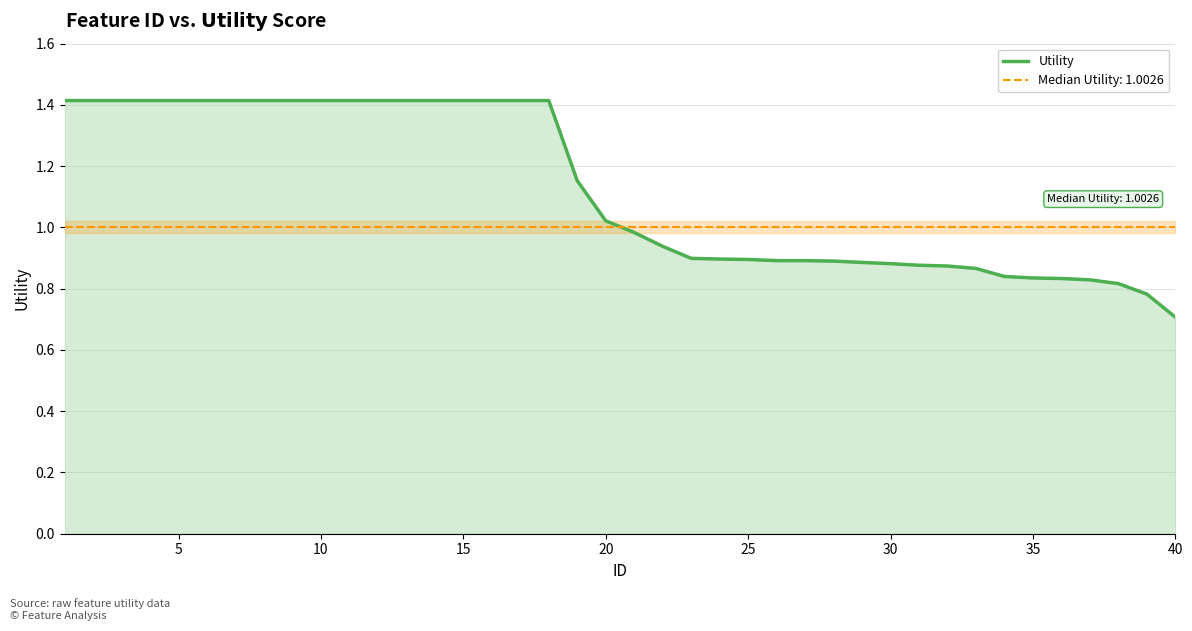

What is the maximum value for Utility?

1.4